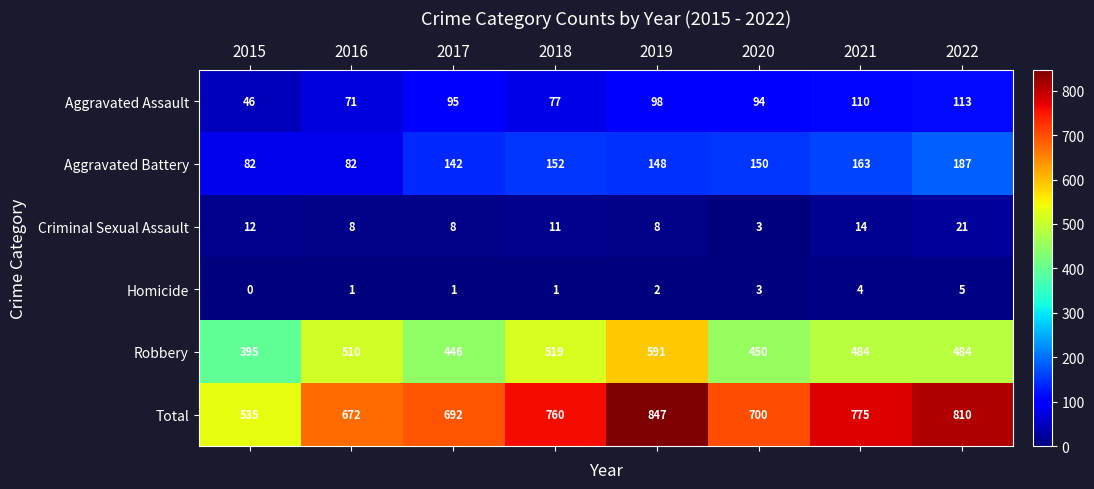

The value of Aggravated Battery at 2017 is 216. True or false?

False